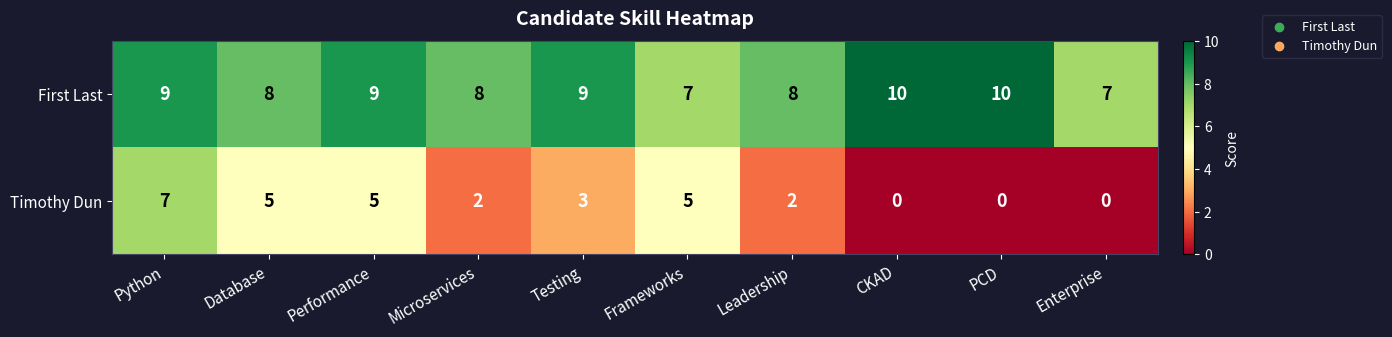

Is it true that First Last equals 3 at Testing?

False